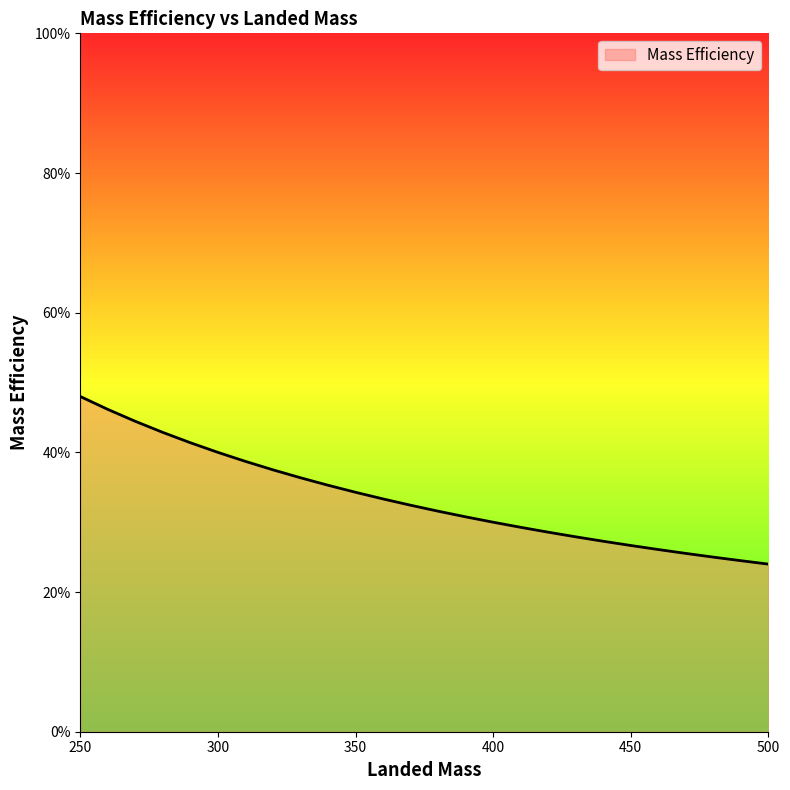

Does the chart have visible grid lines?

No